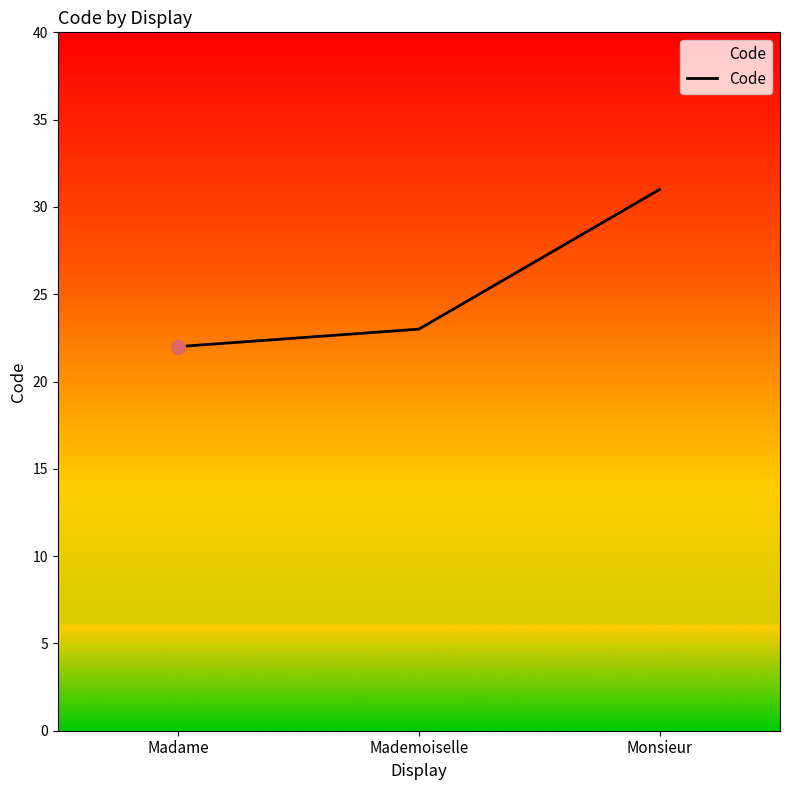

What position from the left is Monsieur?

3